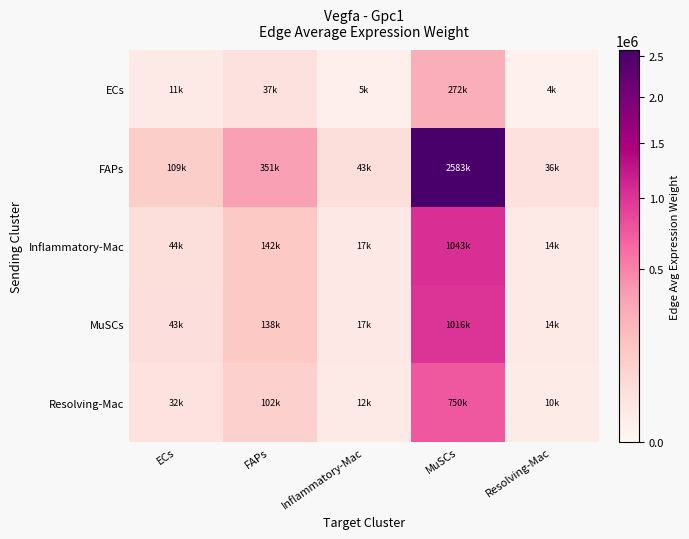

At how many categories does at least one series exceed 438868?

1